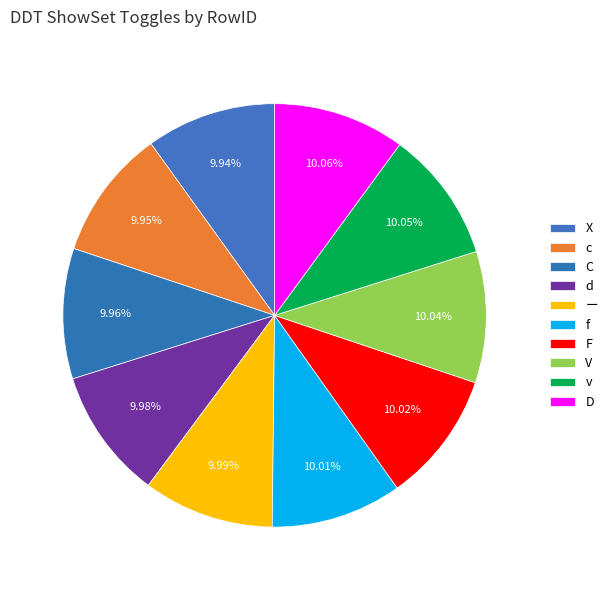

Which has a higher value, v or c?

v